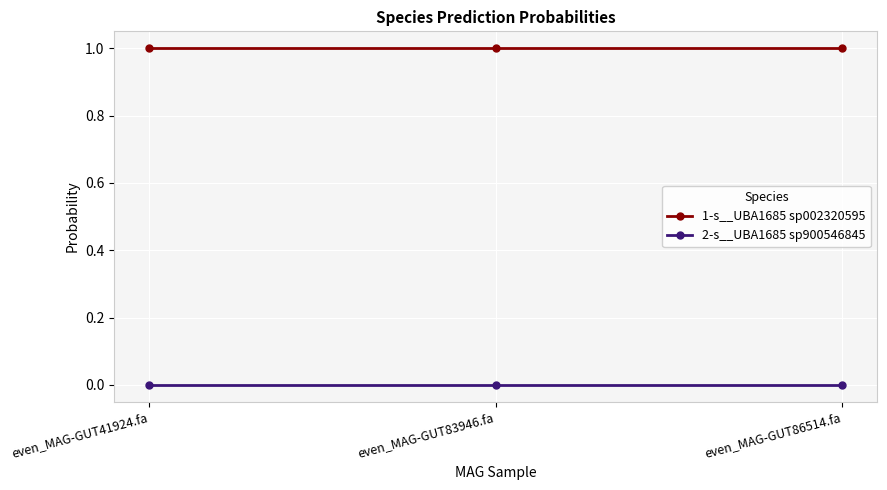

Rank the series by their maximum value, from highest to lowest.

1-s__UBA1685 sp002320595, 2-s__UBA1685 sp900546845